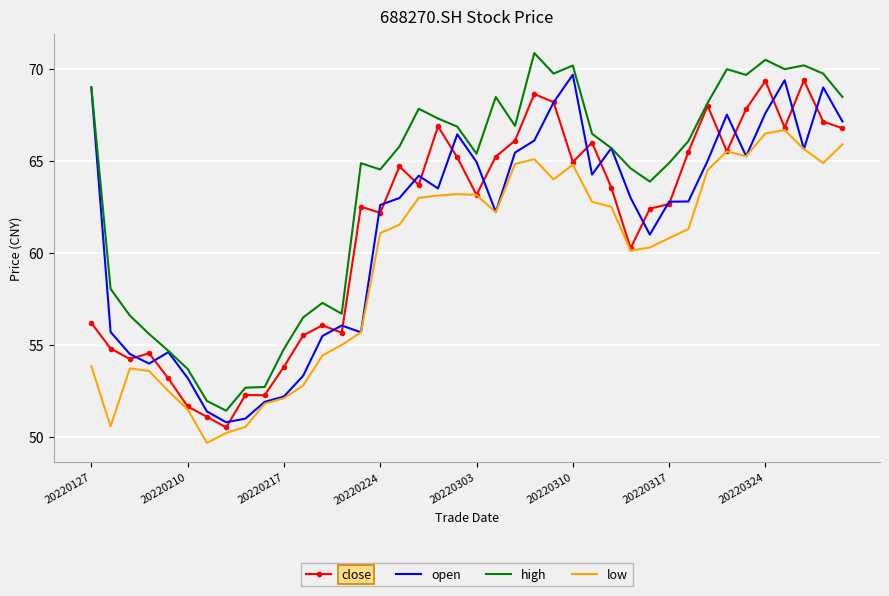

True or false: high and low intersect in this chart.

False